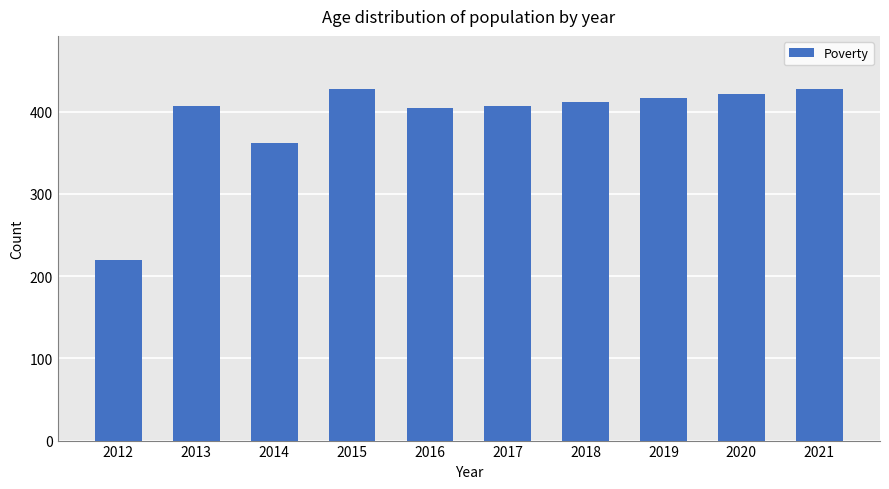

What is the maximum value shown in the chart?

428